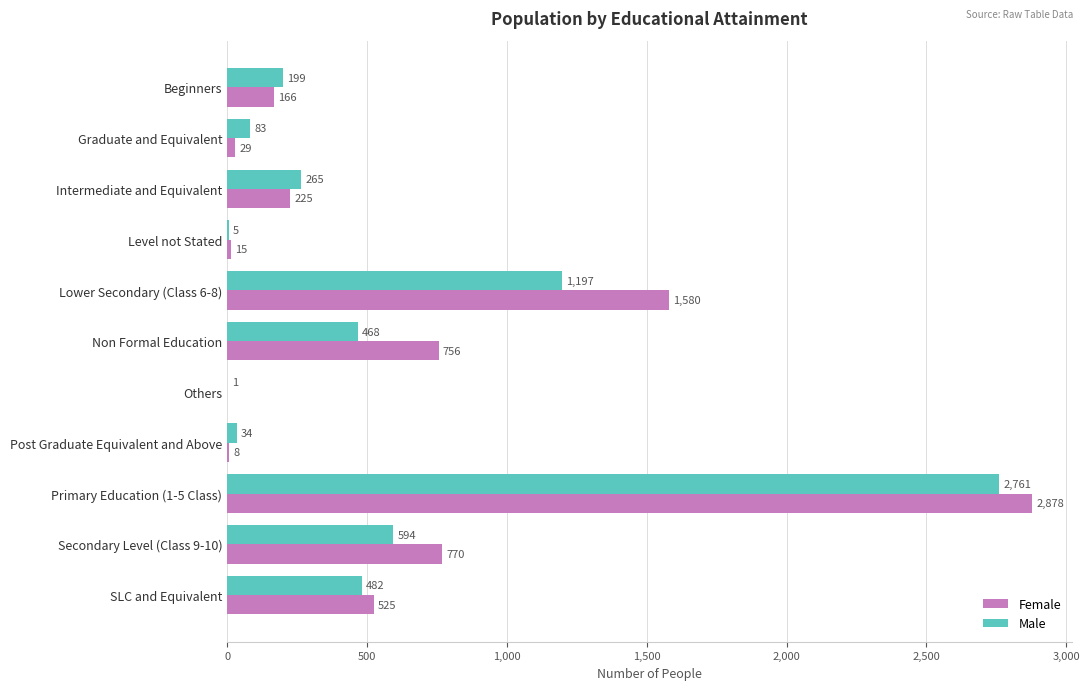

Is it true that Female equals 756 at Non Formal Education?

True